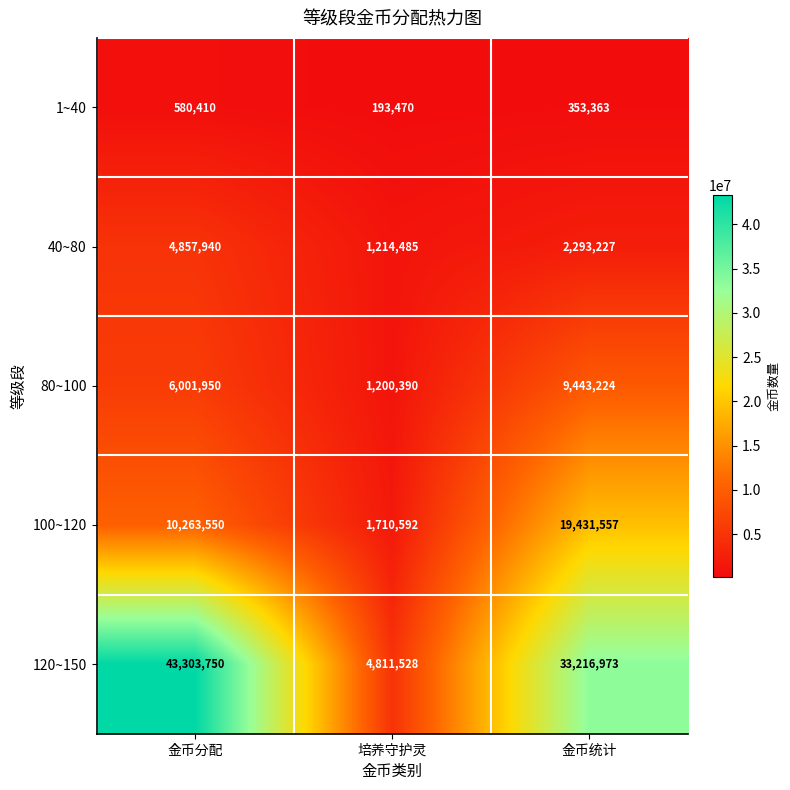

Which label corresponds to the largest value in the chart?

金币分配